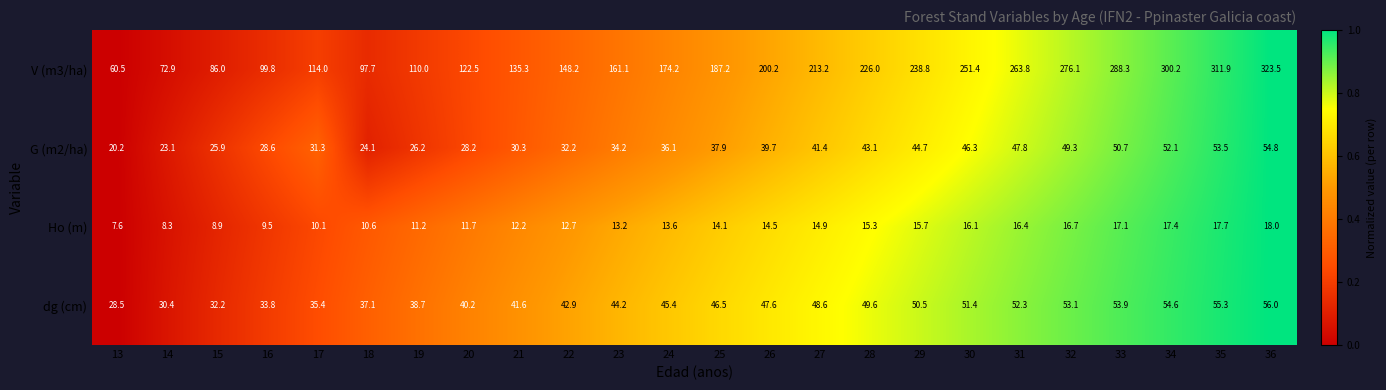

Which label corresponds to the smallest value in the chart?

13